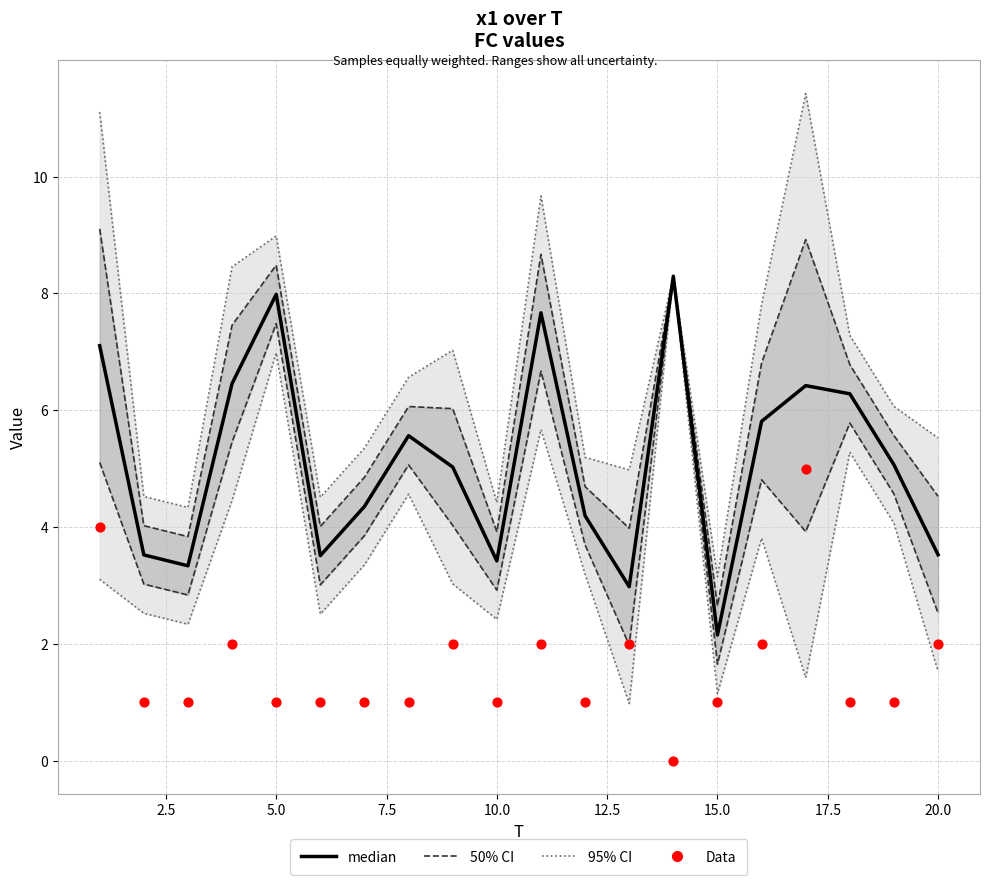

At how many categories does at least one series exceed 2?

20